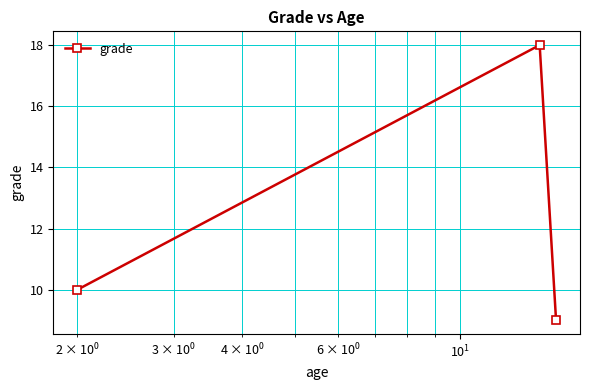

What is the smallest value displayed?

9